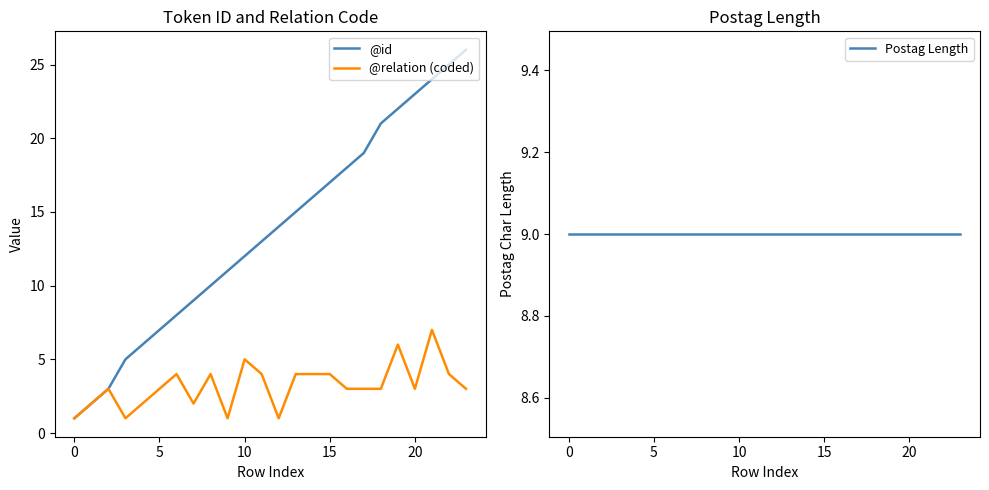

What is the value of the @relation (coded) point at the 8th from the left?

2